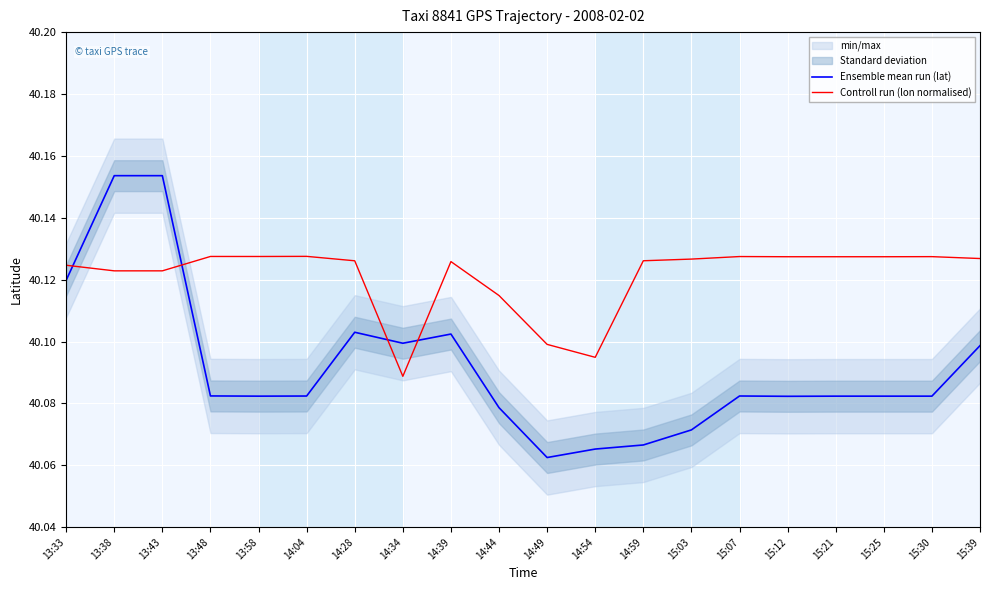

List the series in order of their overall mean, highest first.

Controll run (lon normalised), Ensemble mean run (lat)